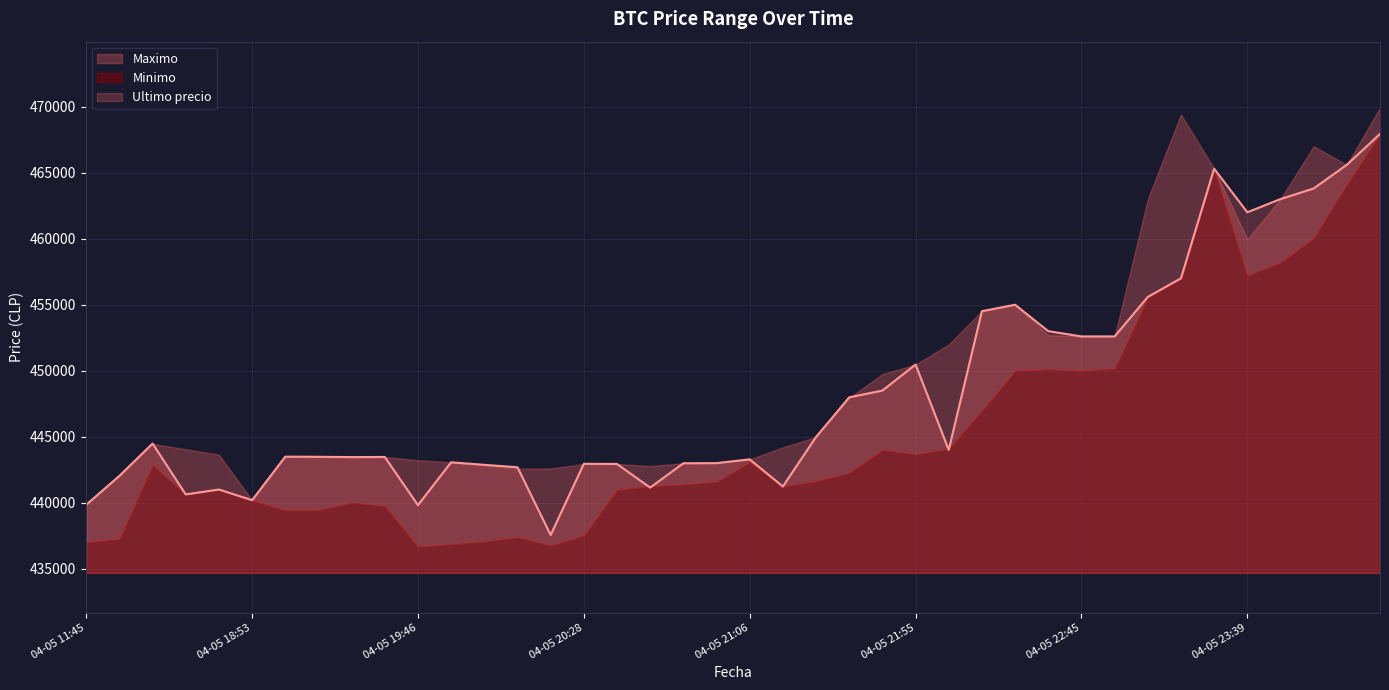

Reading left to right, extract all data points from this chart.

Ultimo precio: 04-05 11:45=439856	04-05 16:00=442042	04-05 16:21=444489	04-05 18:21=440637	04-05 18:38=441009	04-05 18:53=440200	04-05 19:06=443496	04-05 19:17=443485	04-05 19:29=443462	04-05 19:38=443472	04-05 19:46=439823	04-05 19:51=443069	04-05 19:57=442876	04-05 20:05=442693	04-05 20:15=437562	04-05 20:28=442954	04-05 20:38=442943	04-05 20:46=441154	04-05 20:52=442996	04-05 20:58=443007	04-05 21:06=443293	04-05 21:16=441238	04-05 21:27=444989	04-05 21:38=447988	04-05 21:48=448500	04-05 21:55=450472	04-05 22:01=444005	04-05 22:10=454509	04-05 22:22=454999	04-05 22:34=452998	04-05 22:45=452600	04-05 22:55=452599	04-05 23:03=455589	04-05 23:13=457000	04-05 23:26=465301	04-05 23:39=462000	04-05 23:50=462999	04-05 23:59=463801	04-06 00:23=465595	04-06 00:42=467932
Maximo: 04-05 11:45=439856	04-05 16:00=442042	04-05 16:21=444464	04-05 18:21=444057	04-05 18:38=443645	04-05 18:53=440200	04-05 19:06=443485	04-05 19:17=443485	04-05 19:29=443462	04-05 19:38=443472	04-05 19:46=443229	04-05 19:51=443064	04-05 19:57=442853	04-05 20:05=442584	04-05 20:15=442600	04-05 20:28=442943	04-05 20:38=442943	04-05 20:46=442789	04-05 20:52=442996	04-05 20:58=443007	04-05 21:06=443293	04-05 21:16=444200	04-05 21:27=444989	04-05 21:38=447951	04-05 21:48=449750	04-05 21:55=450472	04-05 22:01=451999	04-05 22:10=454529	04-05 22:22=454999	04-05 22:34=452699	04-05 22:45=452599	04-05 22:55=452599	04-05 23:03=462998	04-05 23:13=469410	04-05 23:26=465301	04-05 23:39=459972	04-05 23:50=462999	04-05 23:59=467000	04-06 00:23=465595	04-06 00:42=469917
Minimo: 04-05 11:45=437021	04-05 16:00=437285	04-05 16:21=442900	04-05 18:21=440648	04-05 18:38=441009	04-05 18:53=440196	04-05 19:06=439459	04-05 19:17=439466	04-05 19:29=440025	04-05 19:38=439783	04-05 19:46=436692	04-05 19:51=436888	04-05 19:57=437087	04-05 20:05=437408	04-05 20:15=436779	04-05 20:28=437538	04-05 20:38=441000	04-05 20:46=441280	04-05 20:52=441402	04-05 20:58=441599	04-05 21:06=443100	04-05 21:16=441243	04-05 21:27=441654	04-05 21:38=442285	04-05 21:48=444027	04-05 21:55=443685	04-05 22:01=444112	04-05 22:10=447006	04-05 22:22=450005	04-05 22:34=450127	04-05 22:45=450016	04-05 22:55=450180	04-05 23:03=455589	04-05 23:13=457000	04-05 23:26=465300	04-05 23:39=457215	04-05 23:50=458213	04-05 23:59=460076	04-06 00:23=464121	04-06 00:42=467932